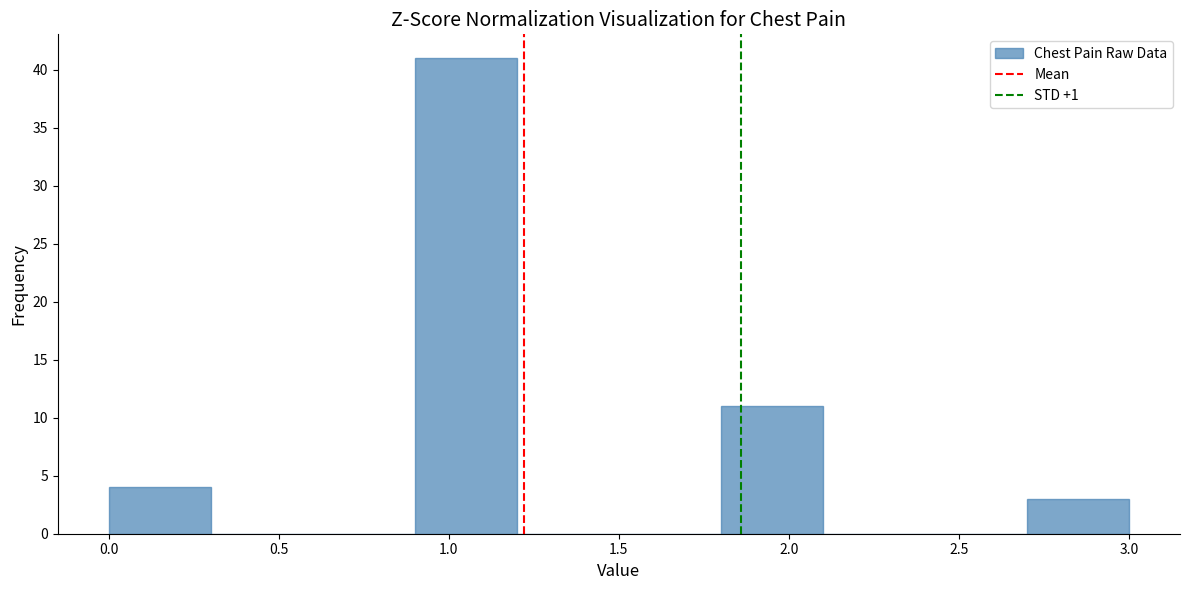

Over which range of the x-axis is the bar tallest?

0.9 to 1.2